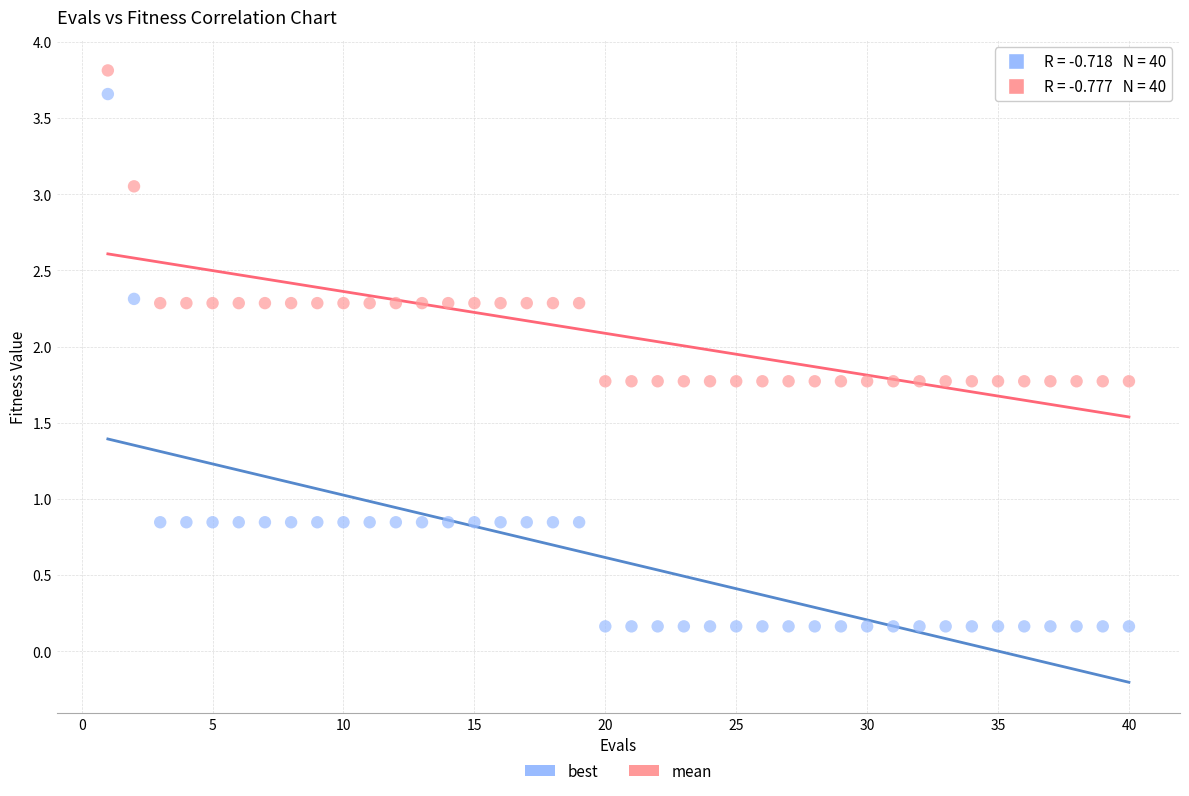

Which series has the largest Y range (max minus min)?

best